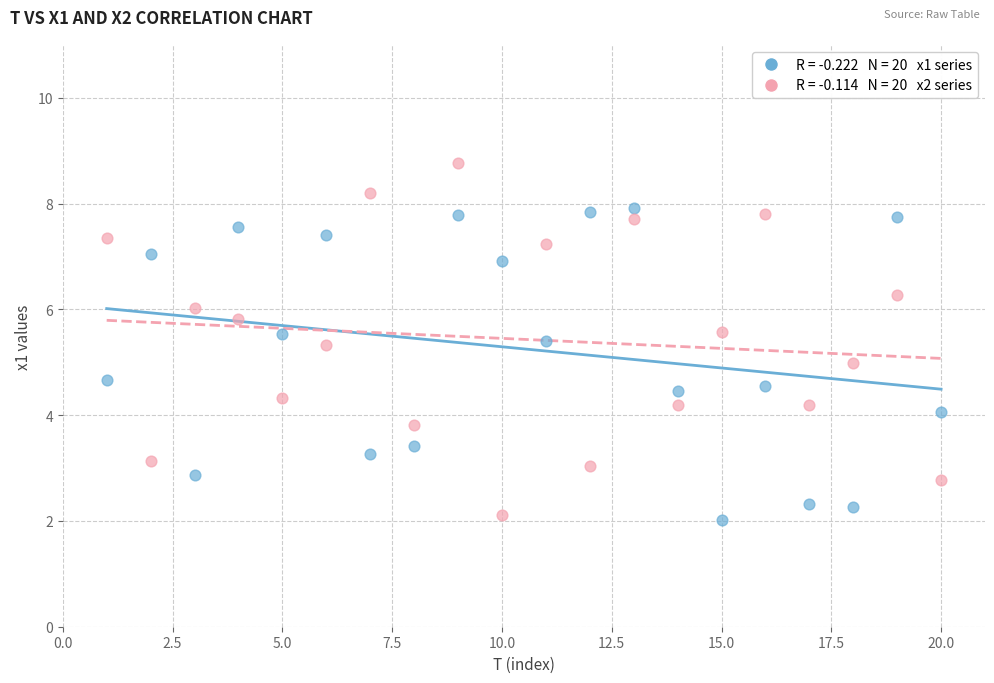

Across all data points, what is the range of X values (max minus min)?

19.0